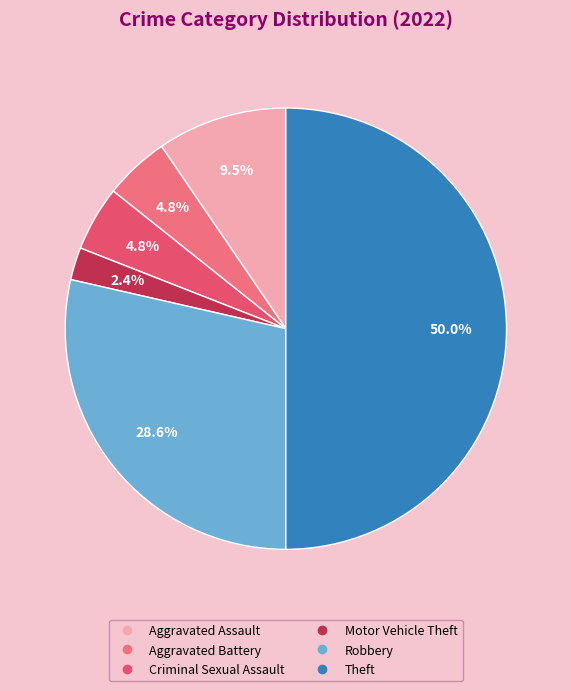

How much of the chart is everything except Aggravated Assault?

90.5%